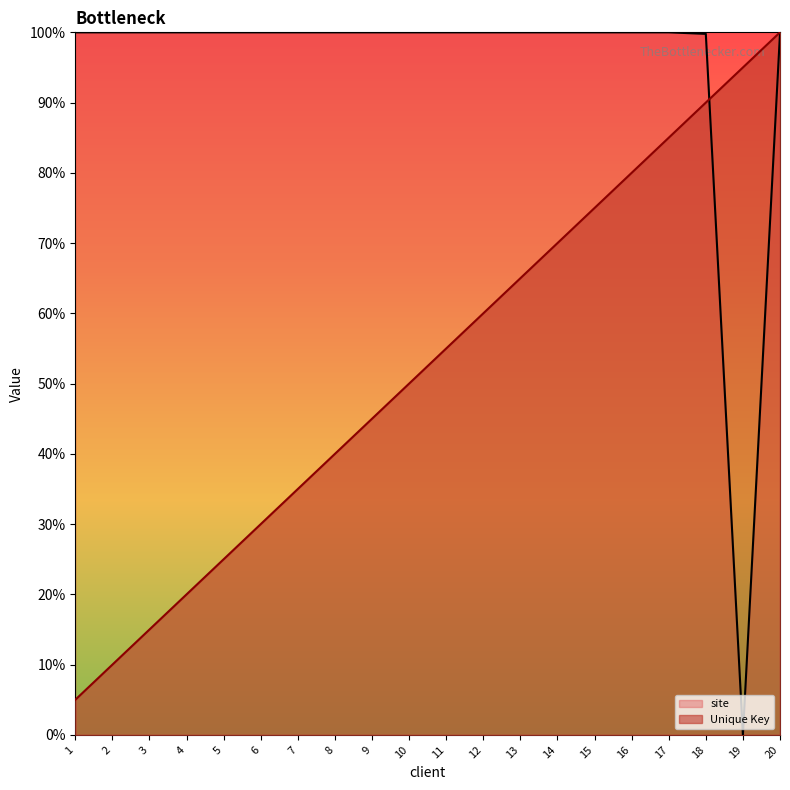

List the series in order of their overall mean, highest first.

site, Unique Key